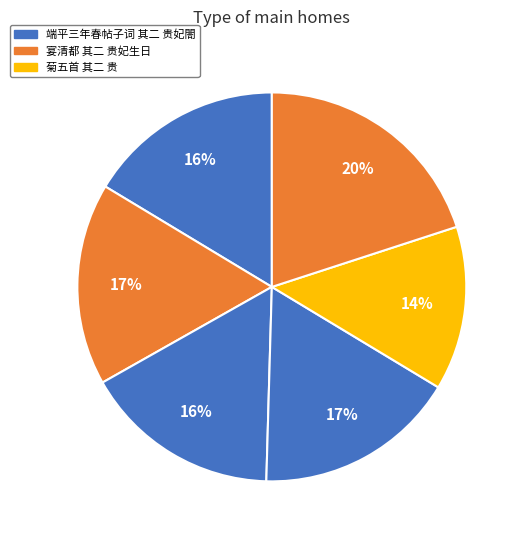

Count the number of slices in the pie.

6